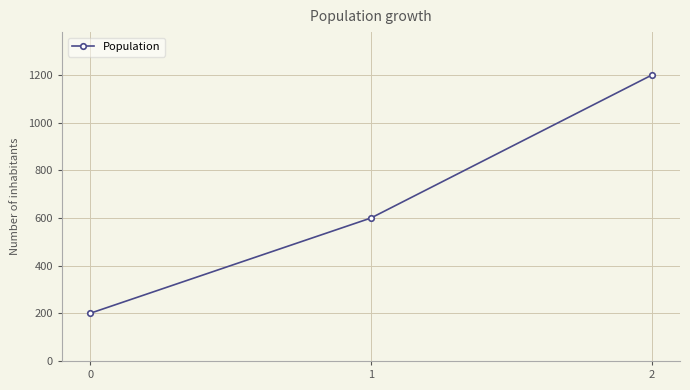

Does the chart have visible grid lines?

Yes